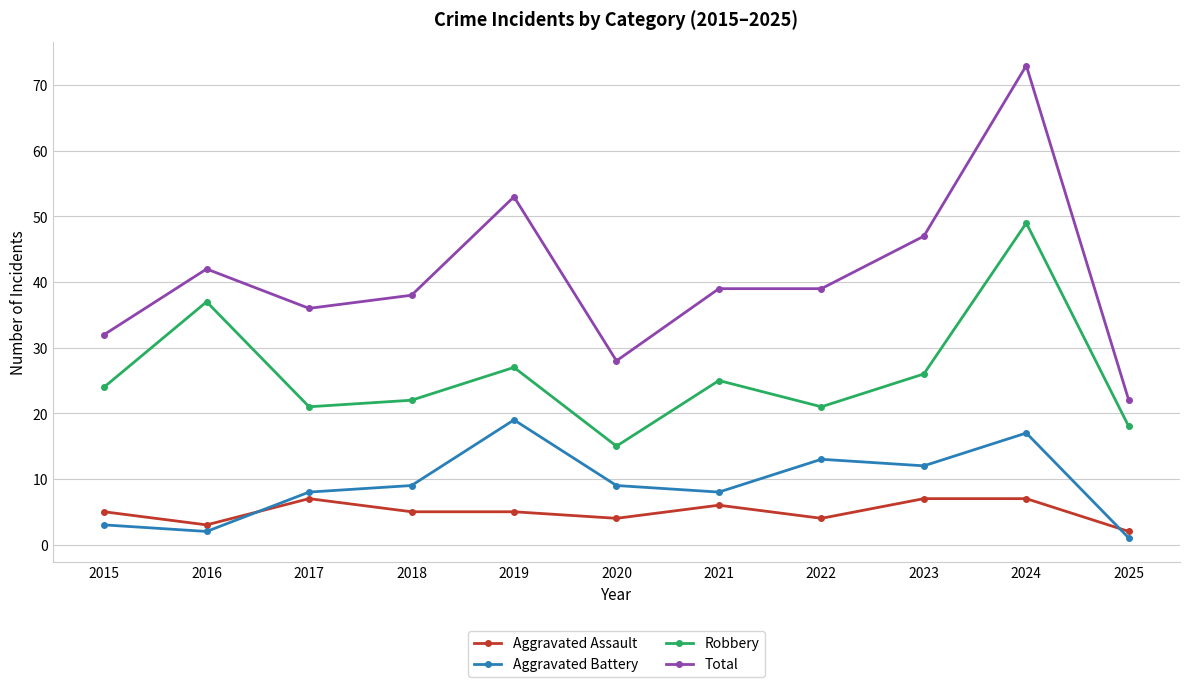

What is the difference between the maximum and second lowest values in the Robbery series?

31